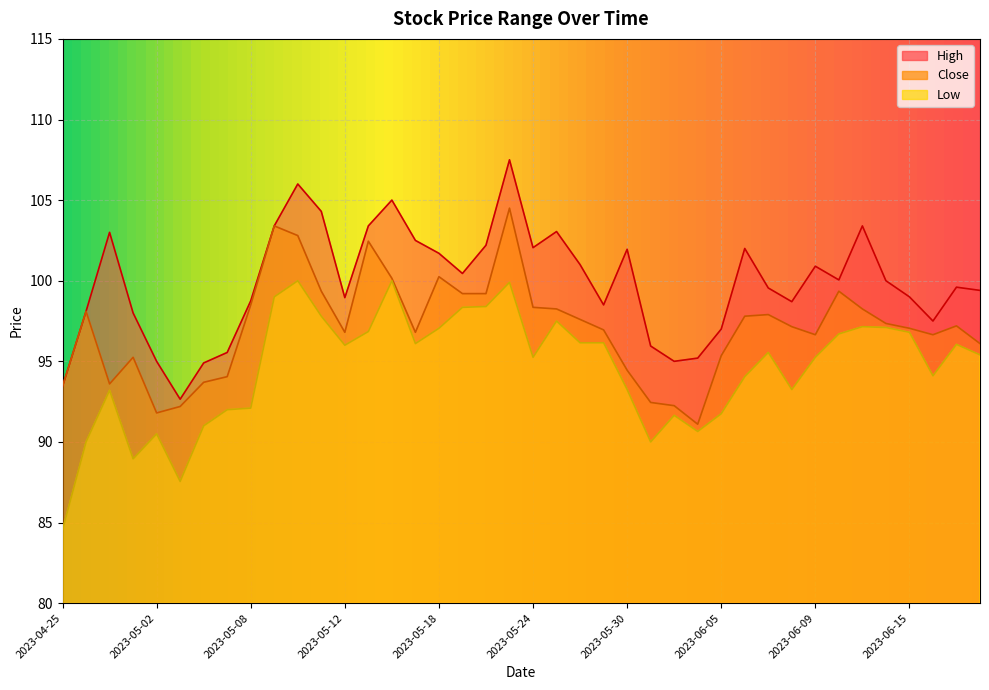

Where is the first local maximum for High?

2023-04-27